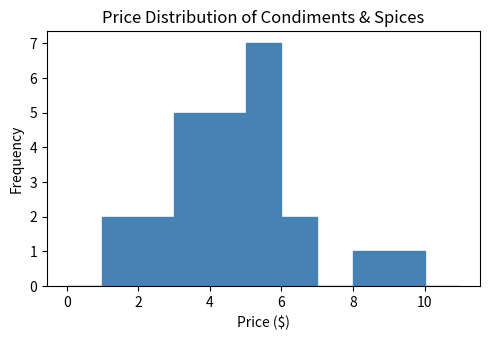

What is the height of the bar covering 5 to 6 on the x-axis? The values are not printed on the chart, so give them approximately, as read against the axis.

7